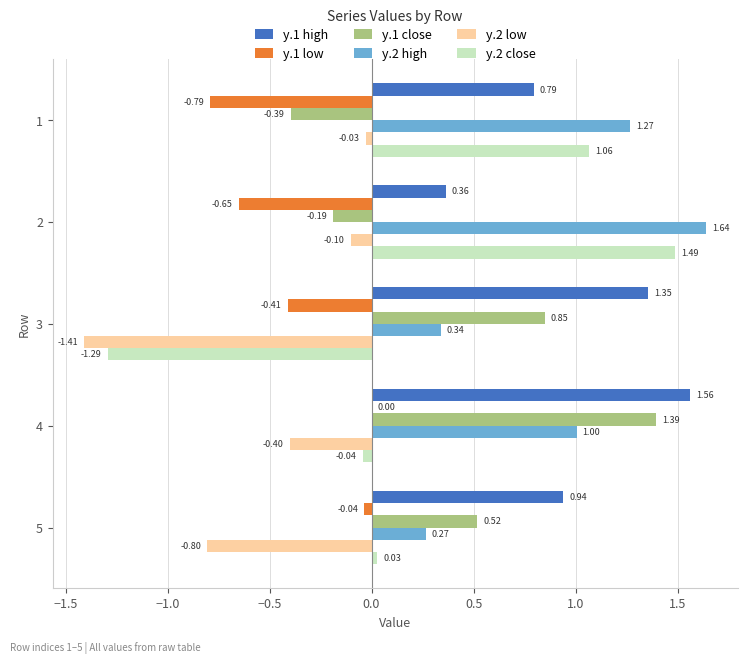

At which category is the sum across all series the highest?

4